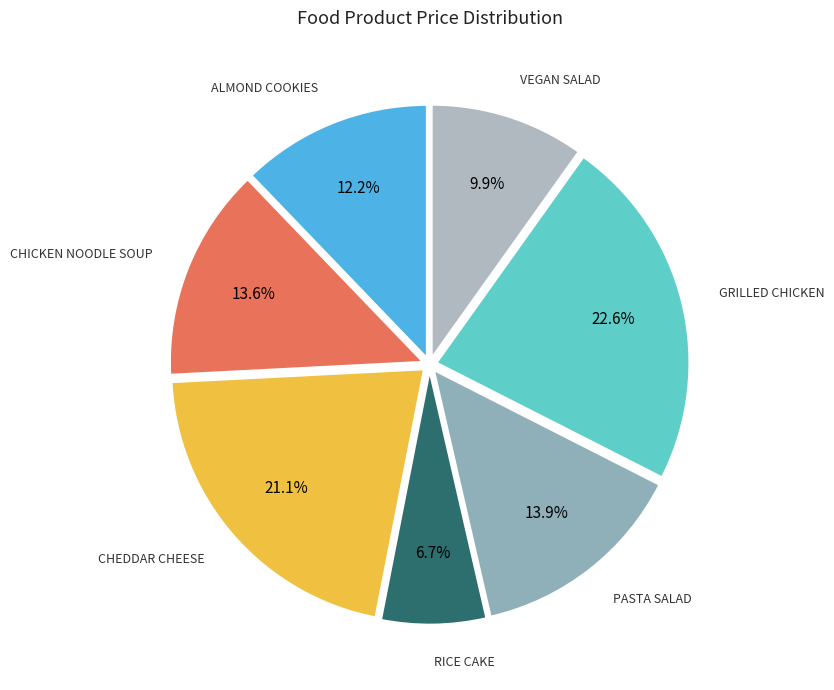

To the nearest percent, what is the difference between the largest and smallest slice percentages?

16%